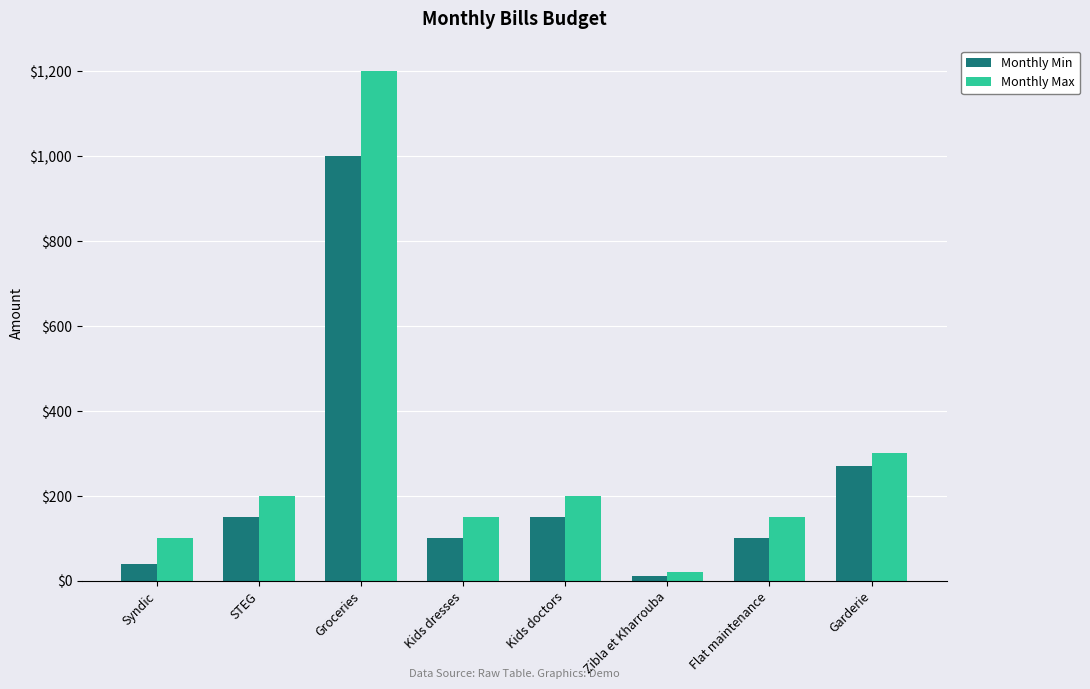

Where is Monthly Min nearest to the value 505?

Garderie